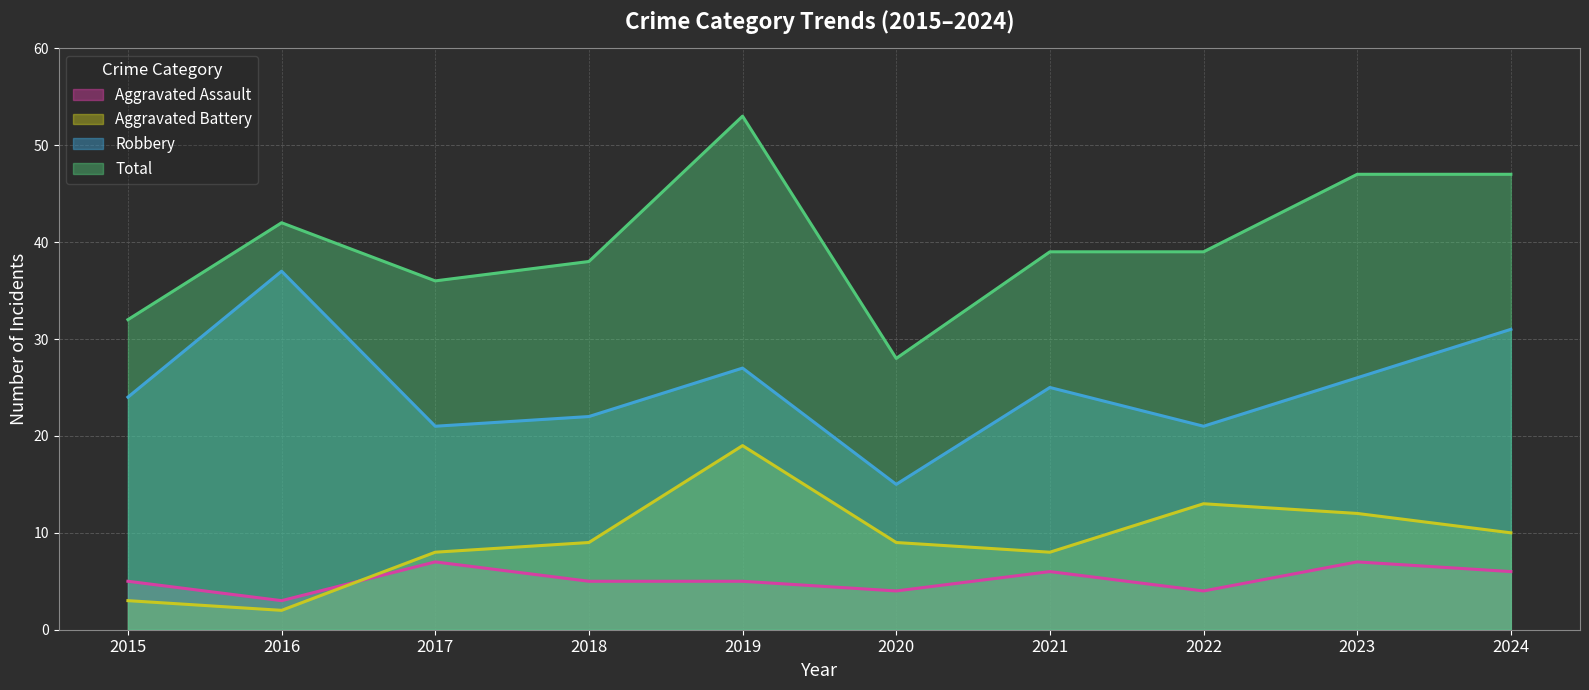

List the series in order of their peak value, lowest first.

Aggravated Assault, Aggravated Battery, Robbery, Total